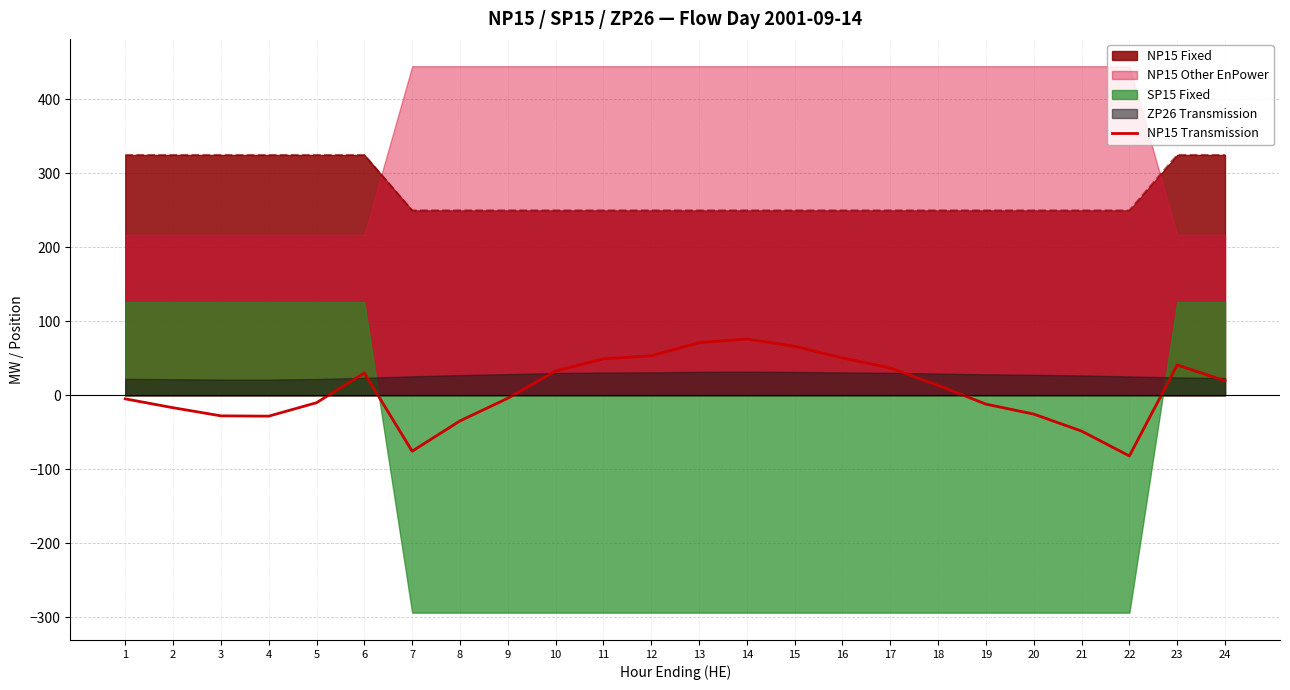

What is the value of the 4th point from the left?

-28.3